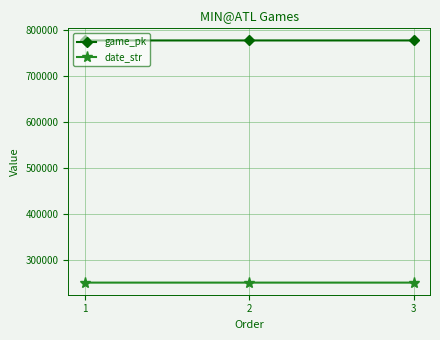

What is the value of the date_str point at the 1st from the left?

250420